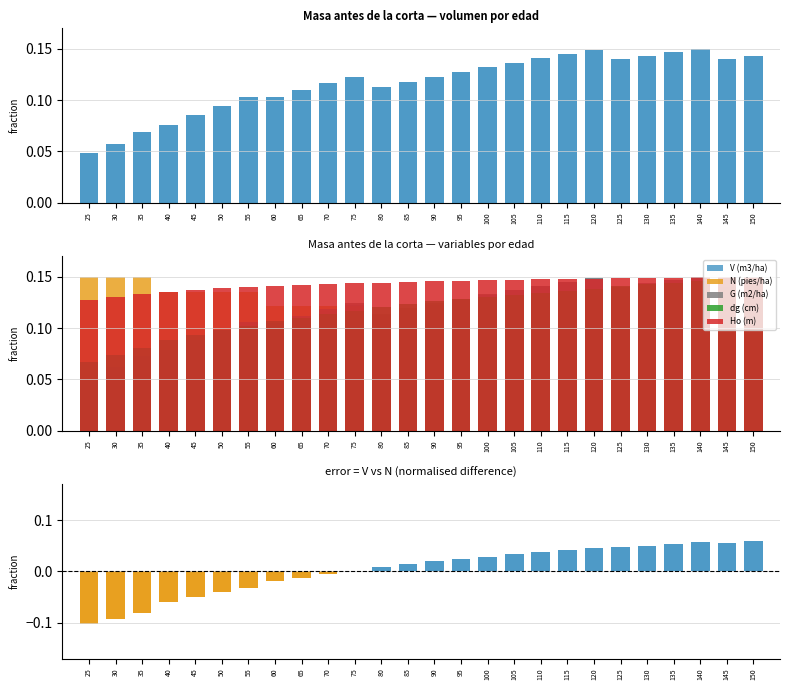

Which series has the largest range (max minus min)?

V - N (normalised)